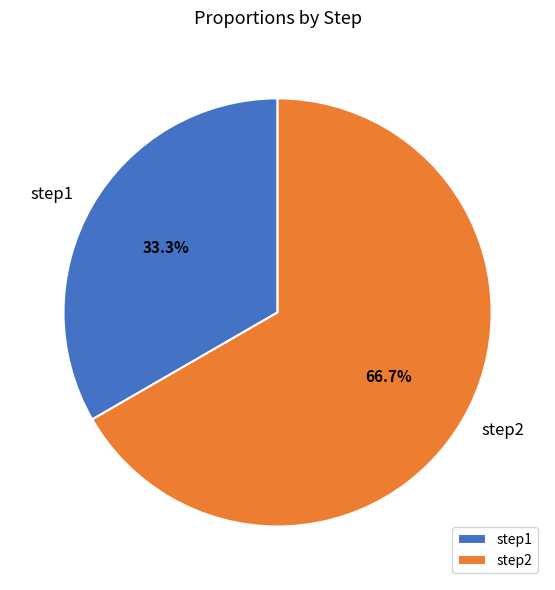

Is it true that step1 is 33% of the pie?

True